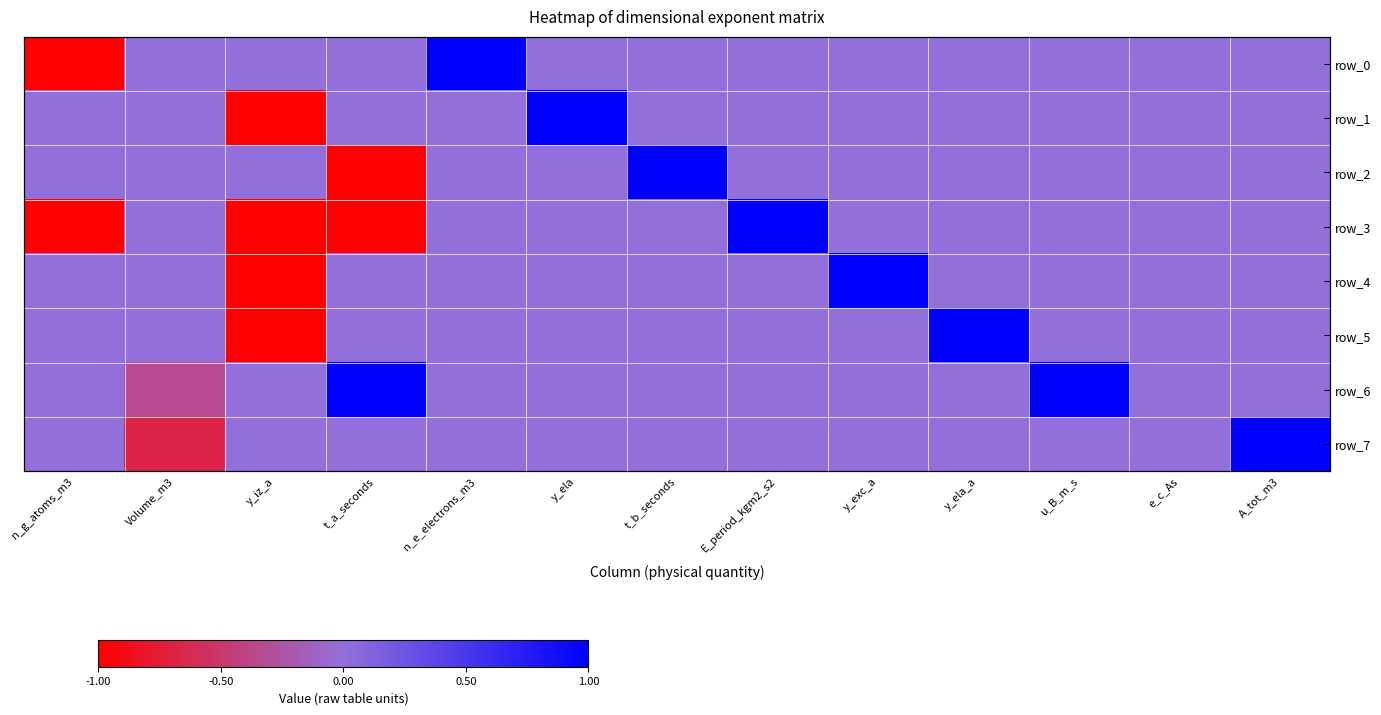

At which label does row_0 reach its peak?

n_e_electrons_m3